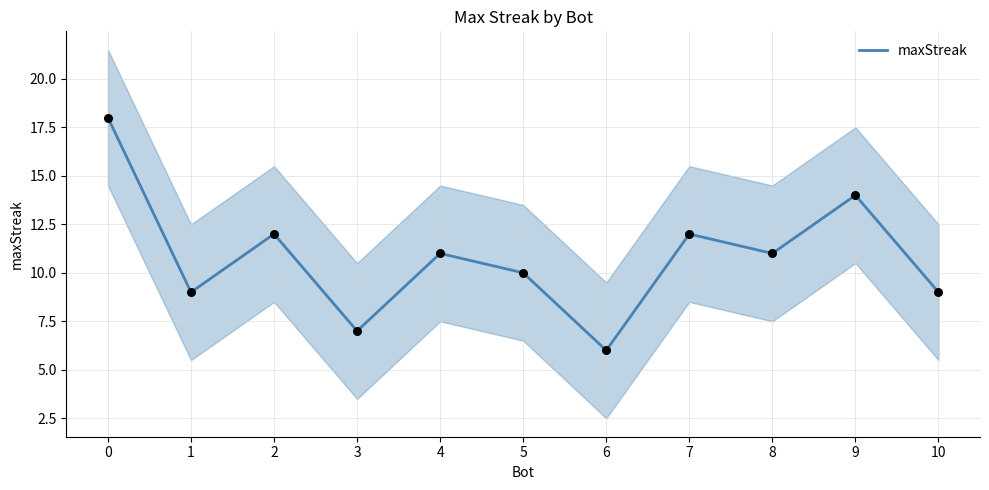

Between 8 and 1, which is larger?

8